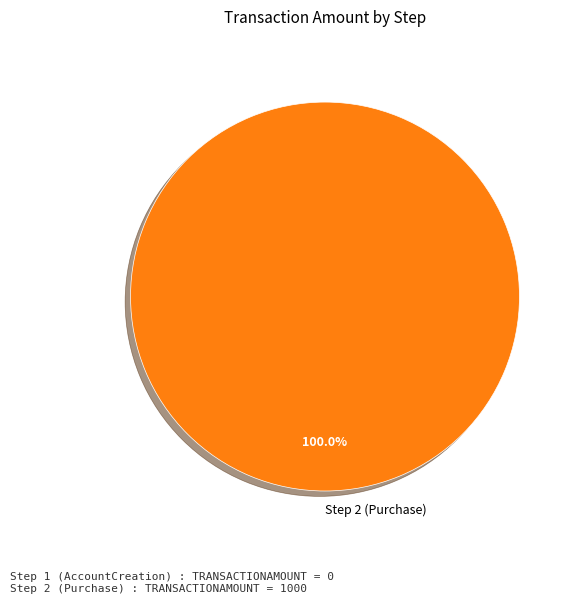

Does Step 2 (Purchase) represent more than half of the total?

Yes